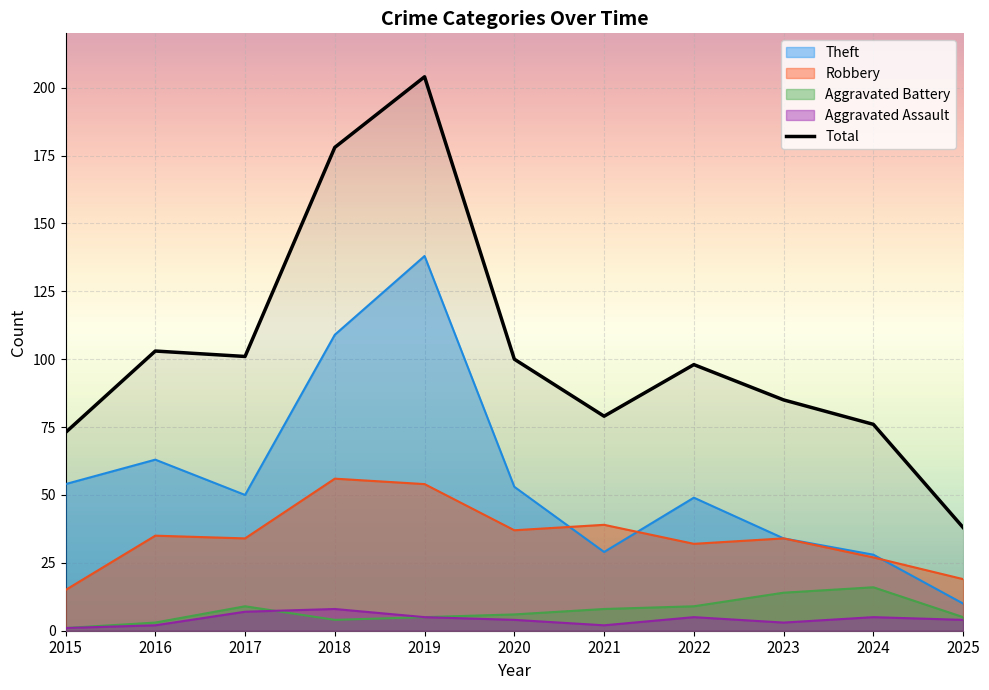

Which series has the largest total across all categories?

Total